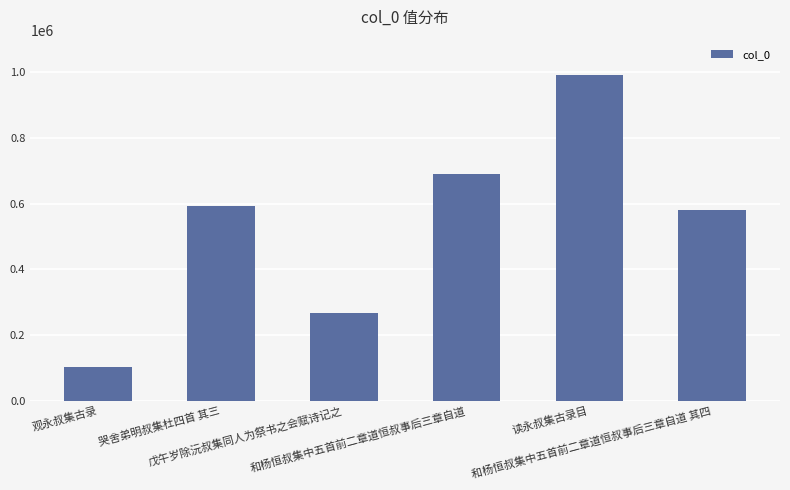

True or false: the data shows 103671 at 观永叔集古录.

True